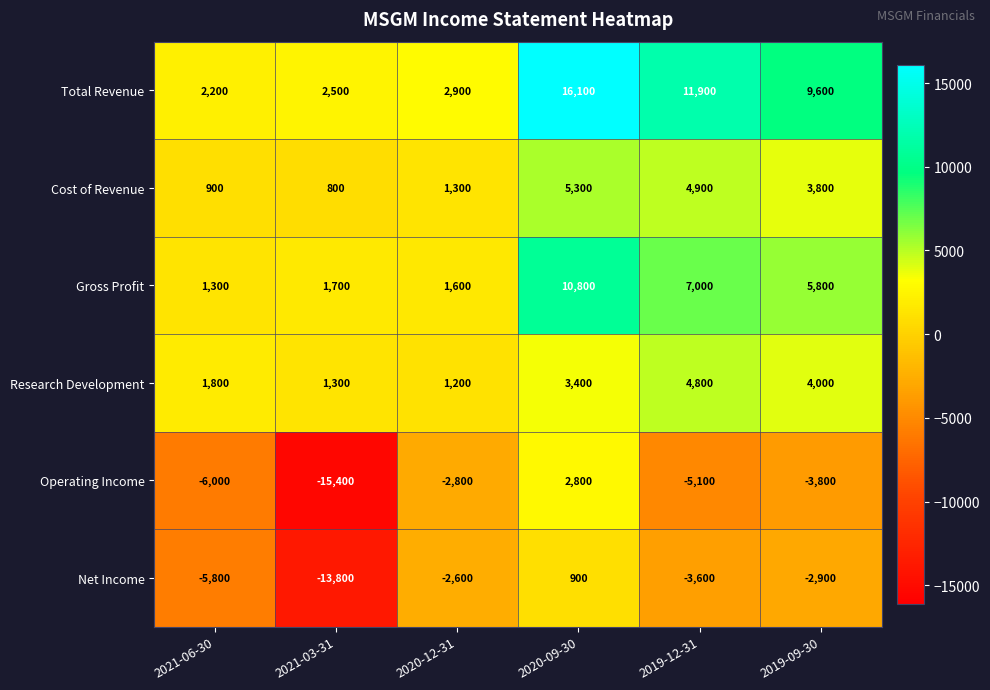

What is the sum of all Total Revenue values?

45200